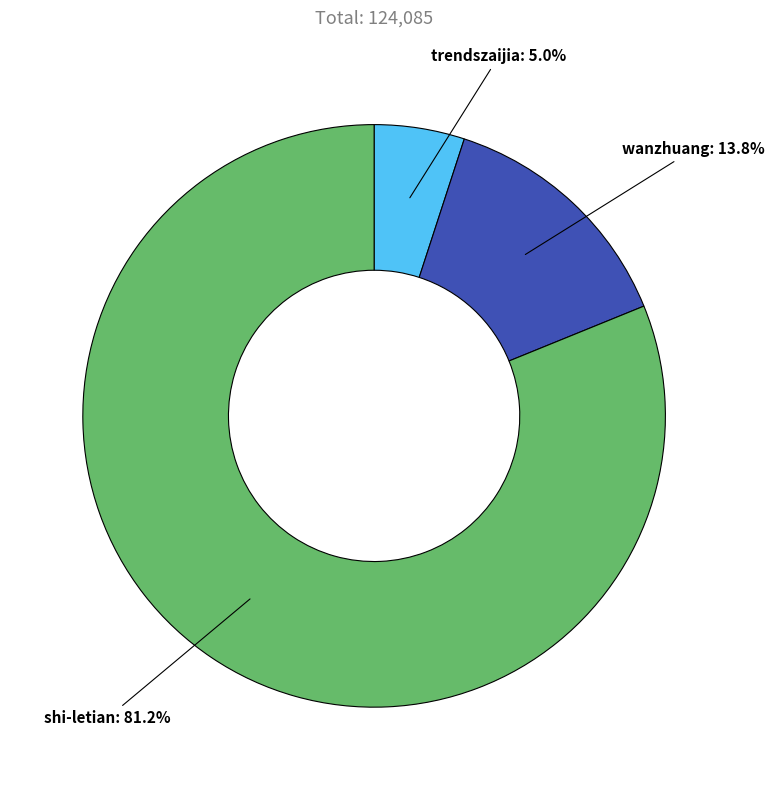

To the nearest percent, what portion does trendszaijia represent?

5%